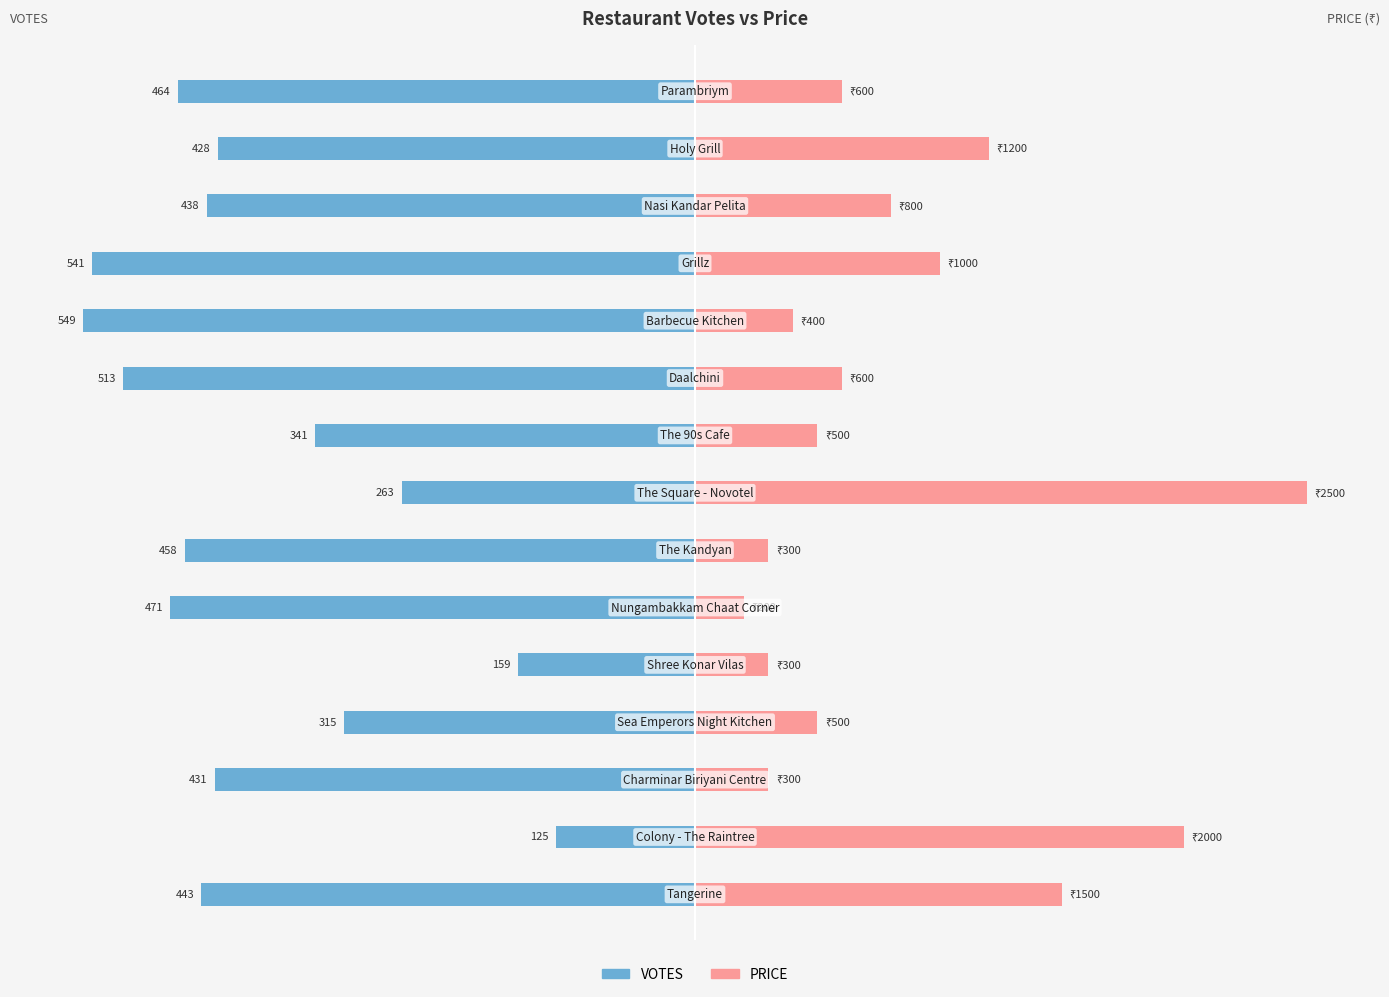

Reading left to right, transcribe all the data shown in this chart.

VOTES: -21.1	-19.5	-19.9	-24.6	-25.0	-23.4	-15.5	-12.0	-20.9	-21.4	-7.2	-14.3	-19.6	-5.7	-20.2
PRICE: 6.0	12.0	8.0	10.0	4.0	6.0	5.0	25.0	3.0	2.0	3.0	5.0	3.0	20.0	15.0